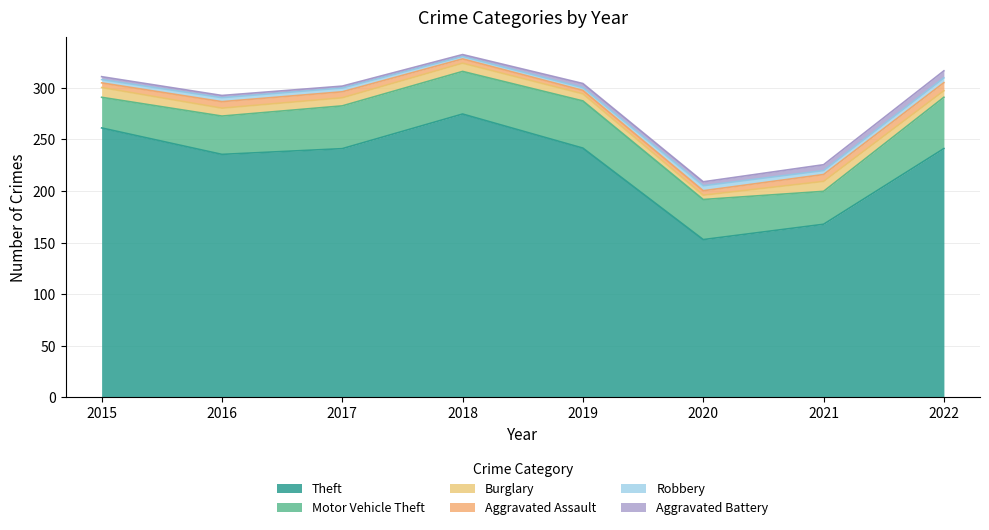

Is the value of Theft at 2018 greater than the value of Burglary at 2022?

Yes